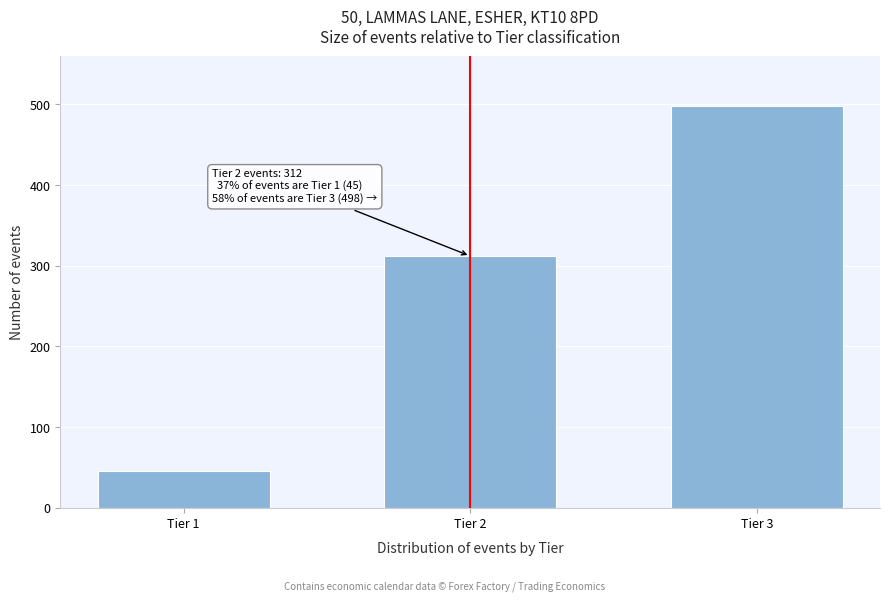

Reading left to right, extract all data points from this chart.

Tier 1=45	Tier 2=312	Tier 3=498